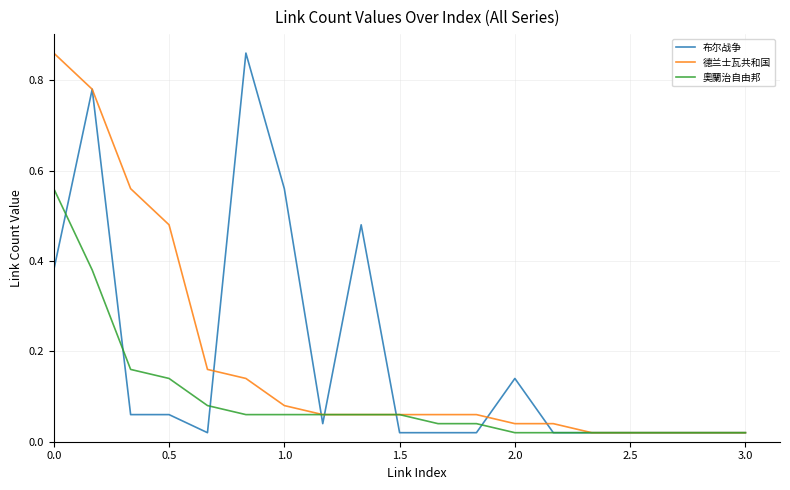

What are all the series names shown in the legend?

布尔战争, 德兰士瓦共和国, 奧蘭治自由邦